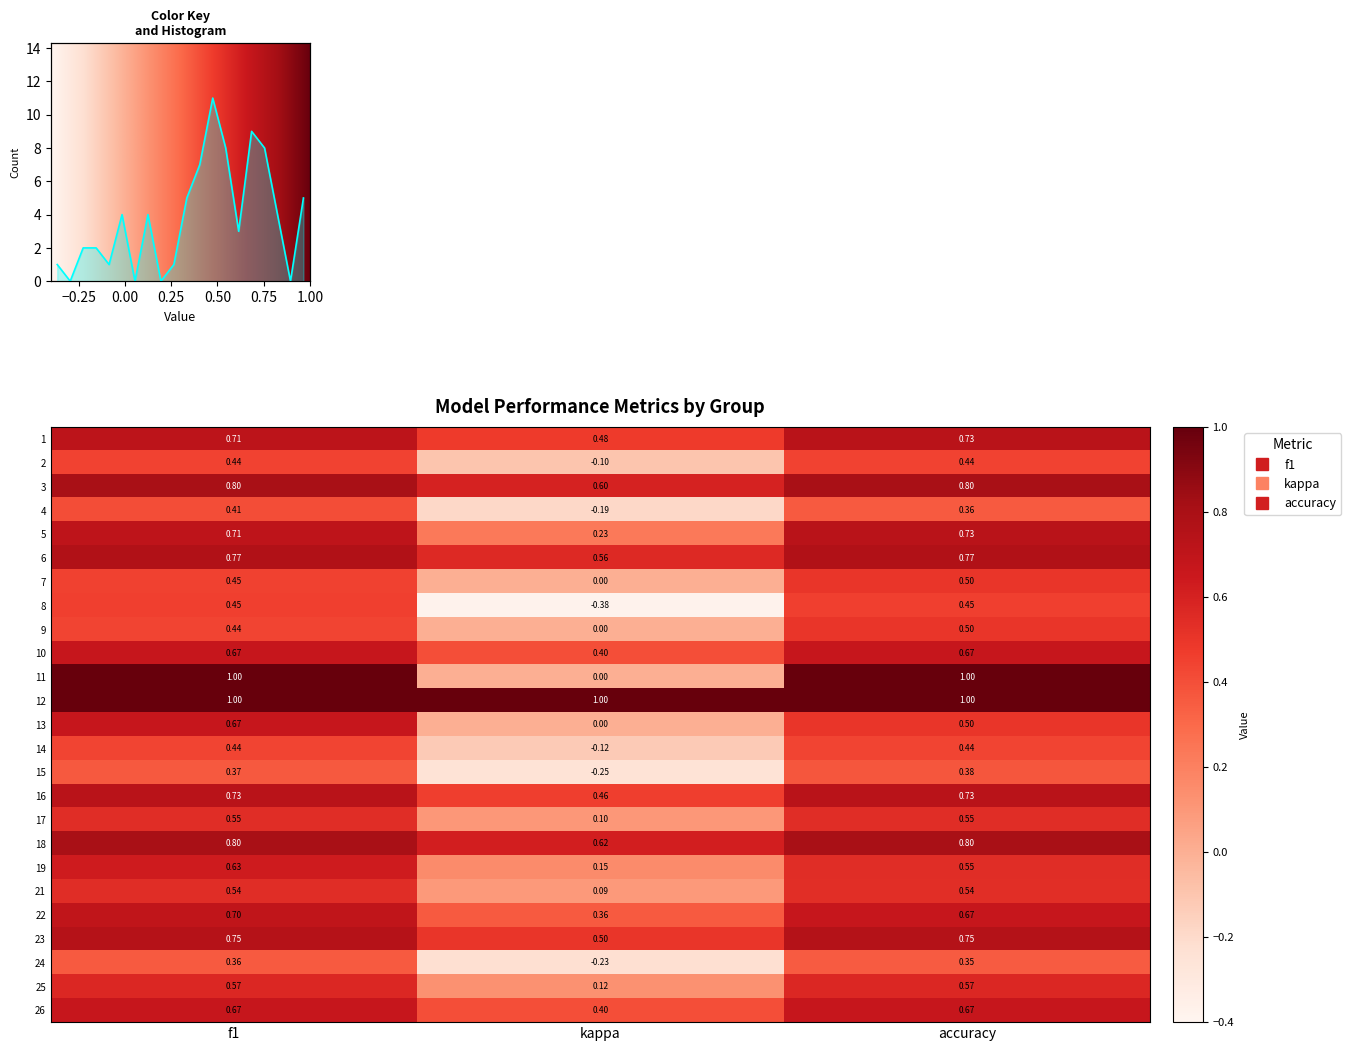

What is the smallest value displayed?

-0.4